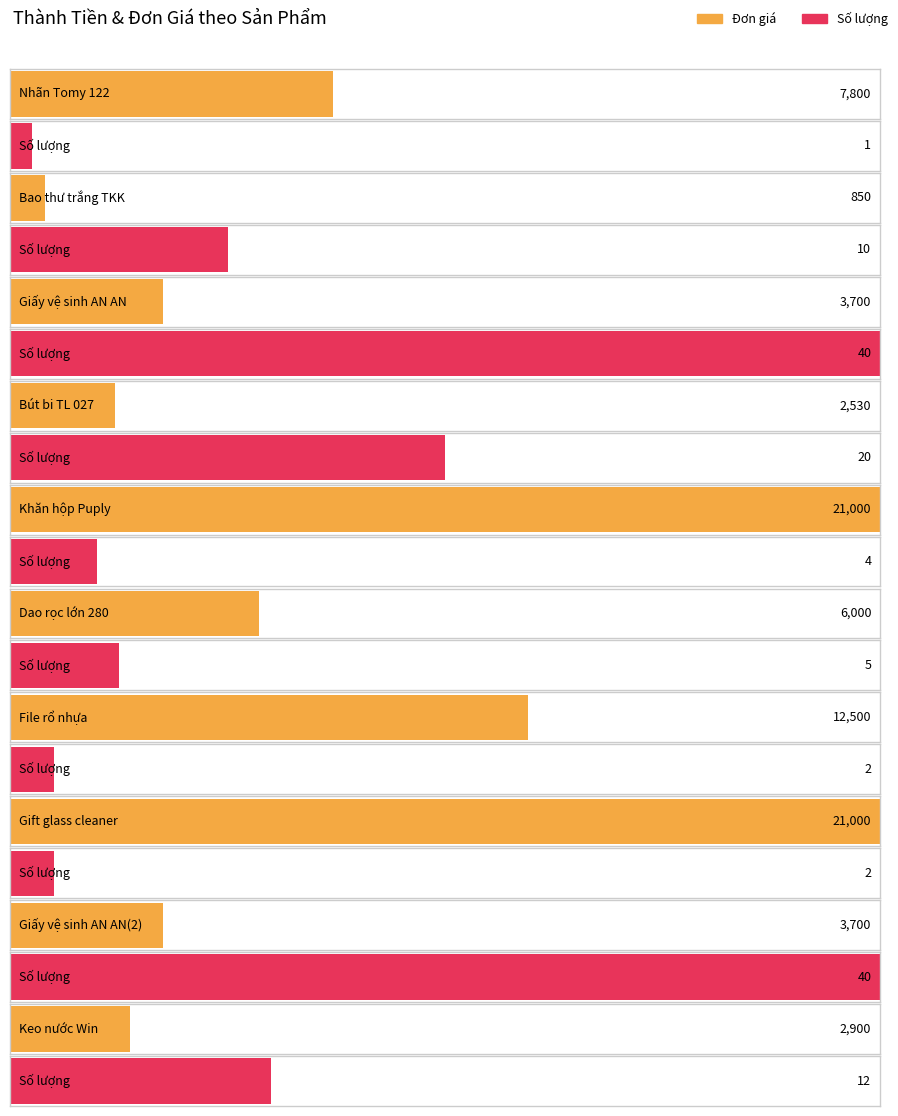

What is the smallest value displayed?

1